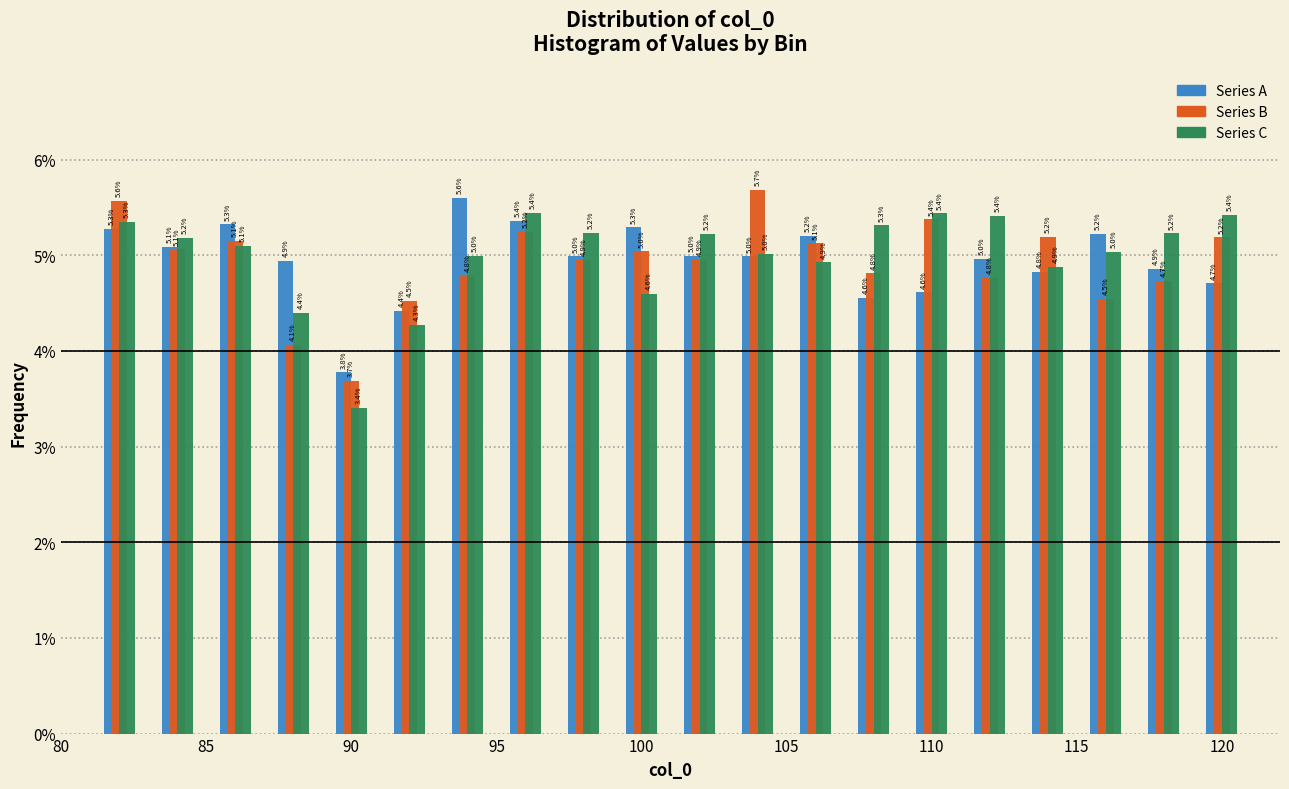

In the Series A series, which range on the x-axis has the tallest bar?

93 to 95